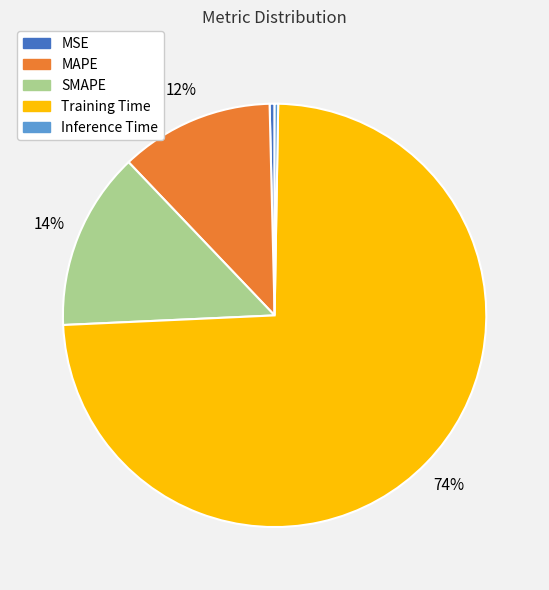

To the nearest percent, what is the difference between the largest and smallest slice percentages?

74%